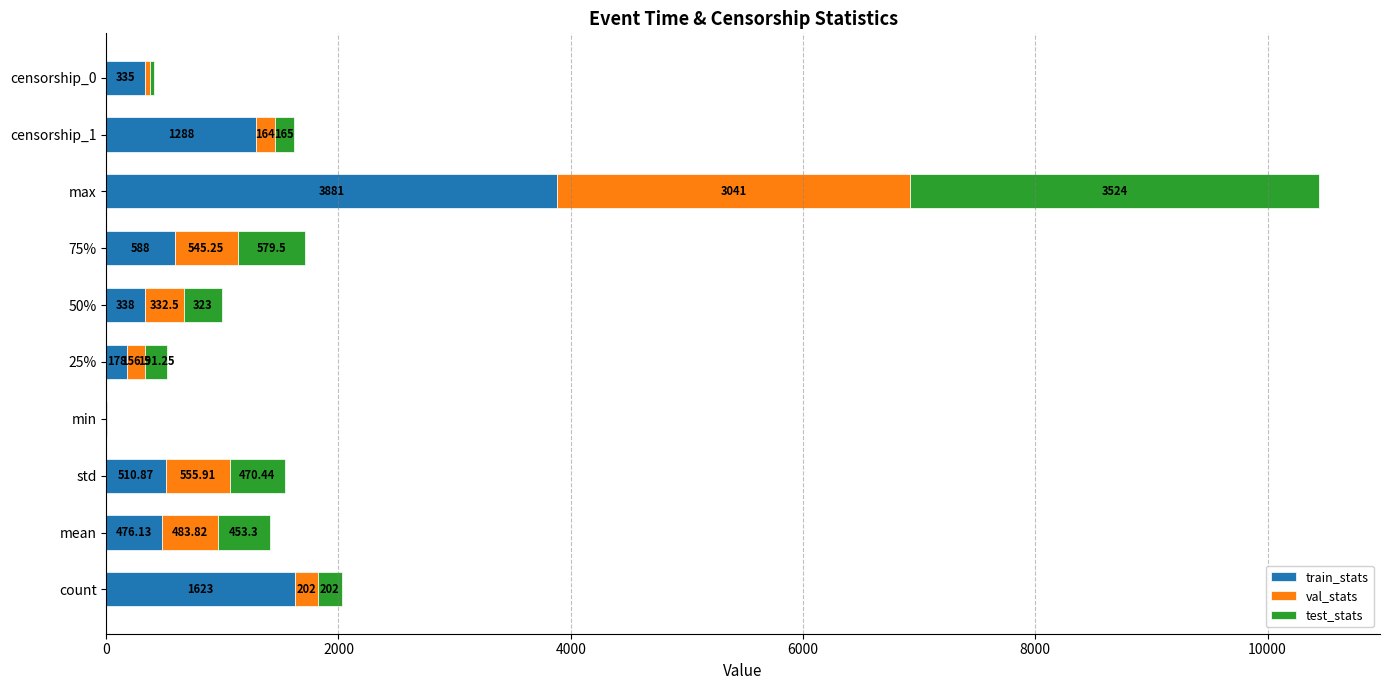

At which category is the sum across all series the highest?

max